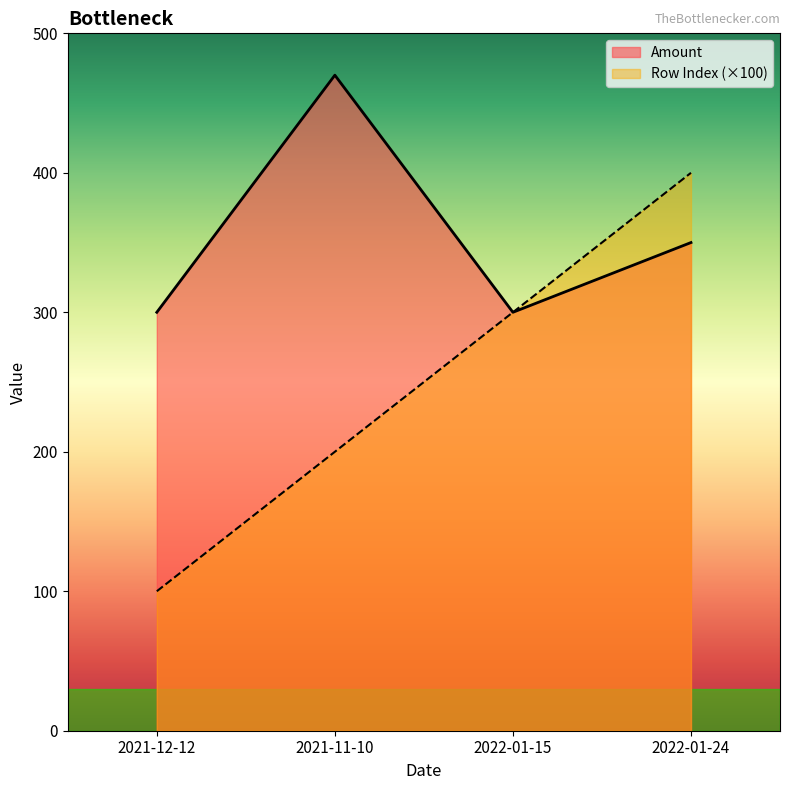

How many values in the Amount series are below 350?

2